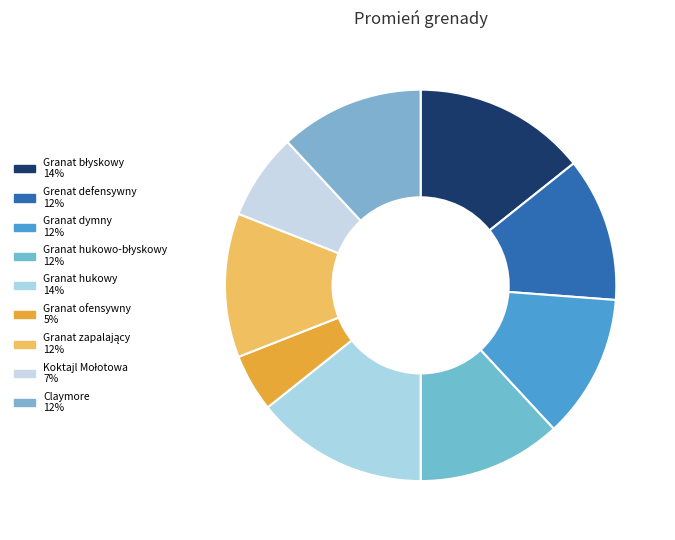

How many slices are in this pie chart?

9